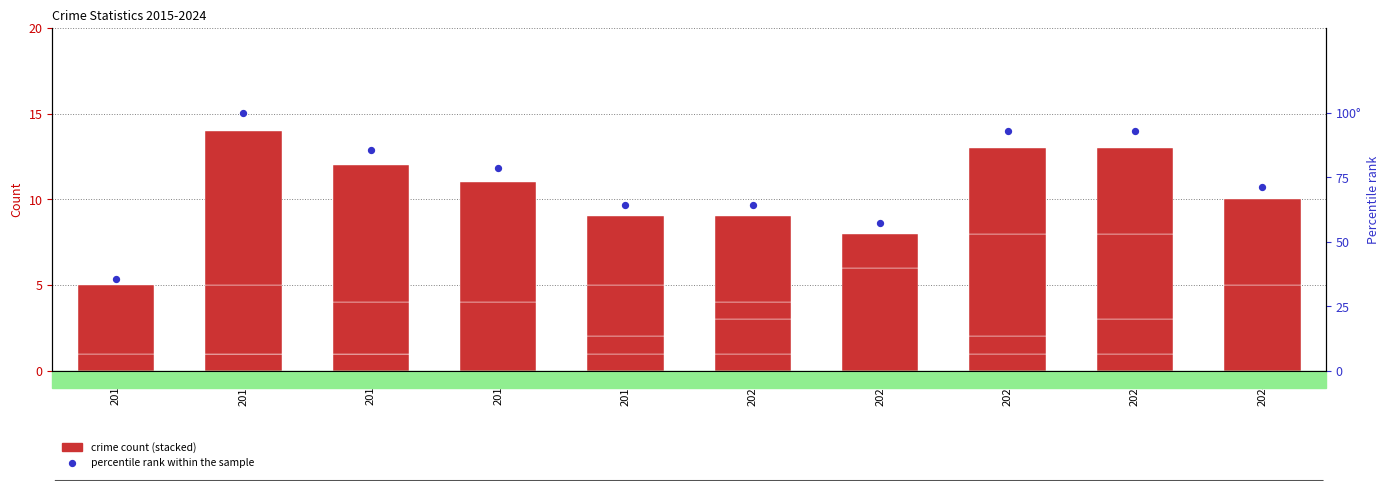

Which series contains the highest Y value?

percentile rank within the sample